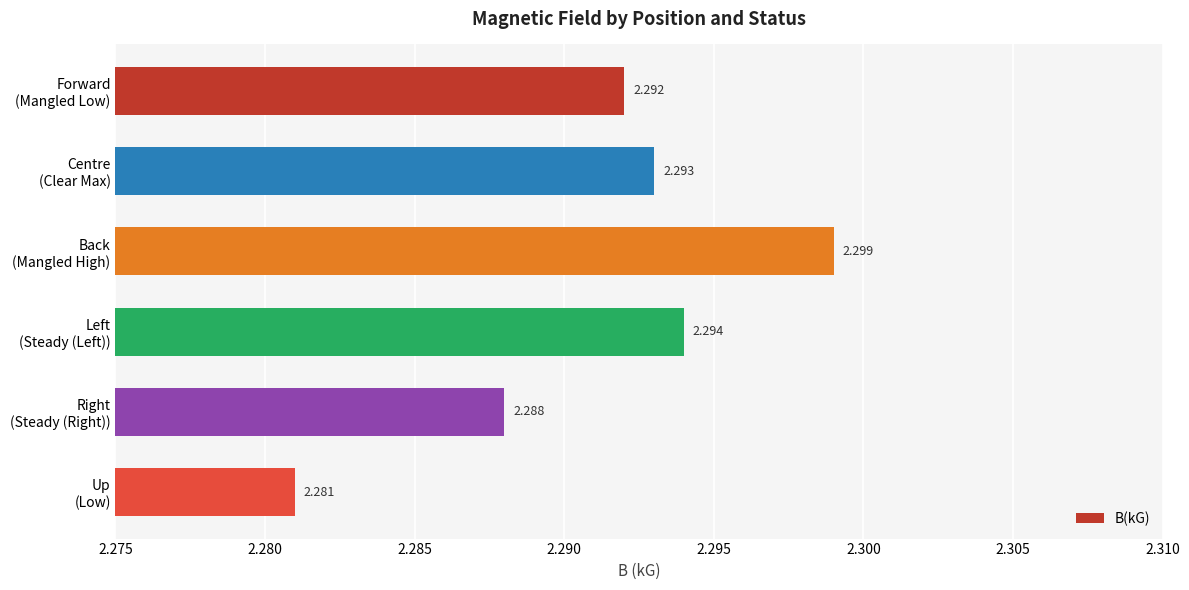

How many categories are shown in the chart?

6